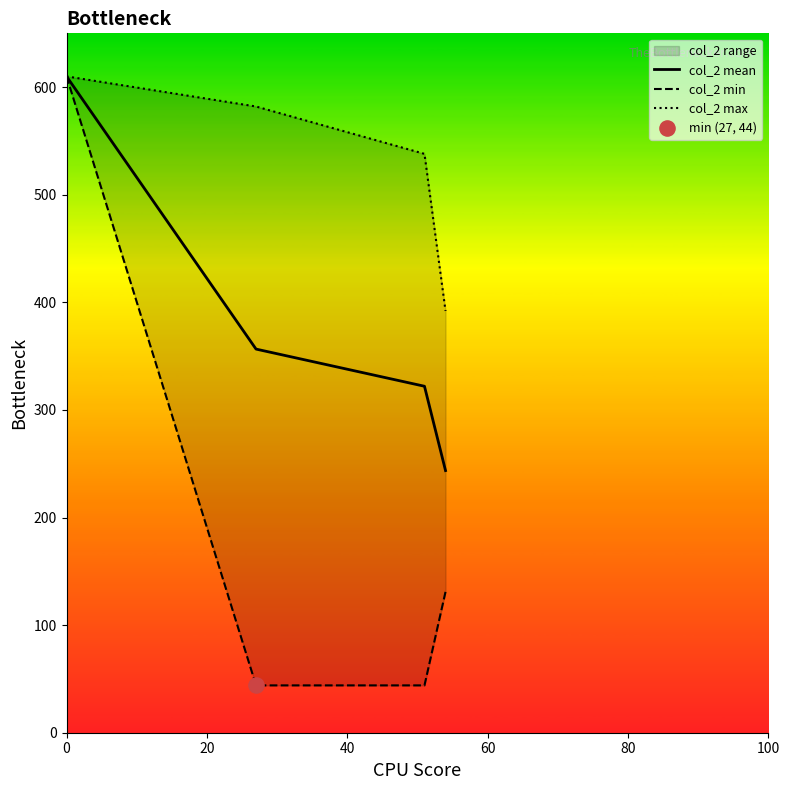

What is the maximum value for col_2 mean?

610.0